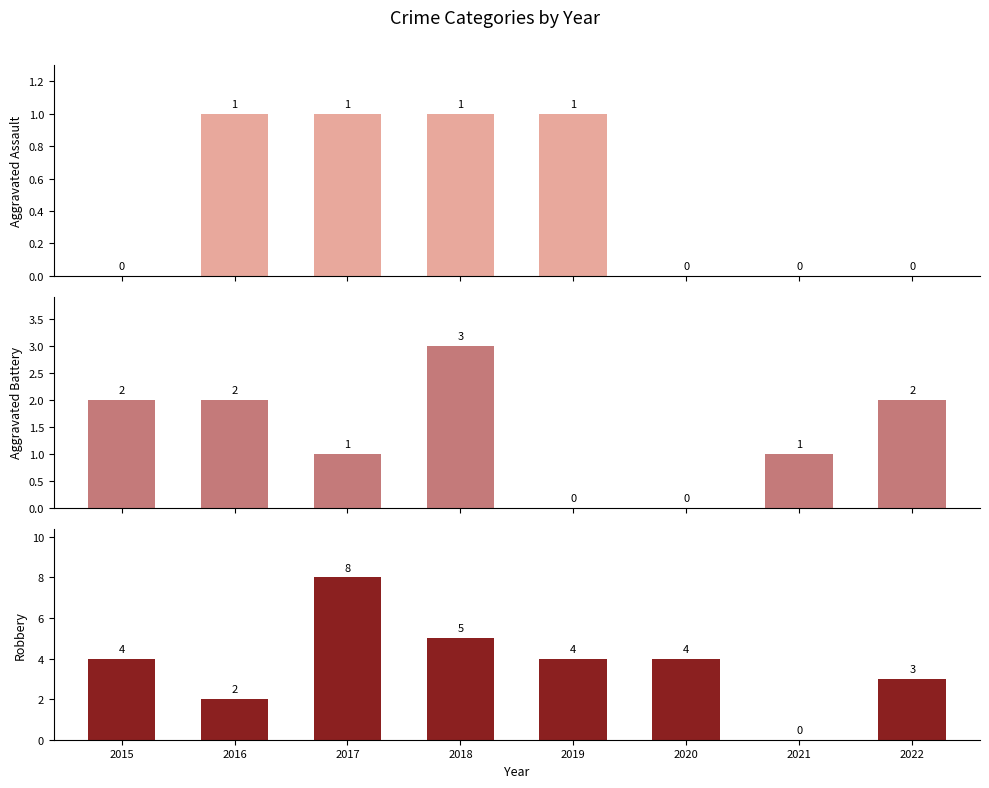

At which label is Aggravated Assault closest to 0?

2015